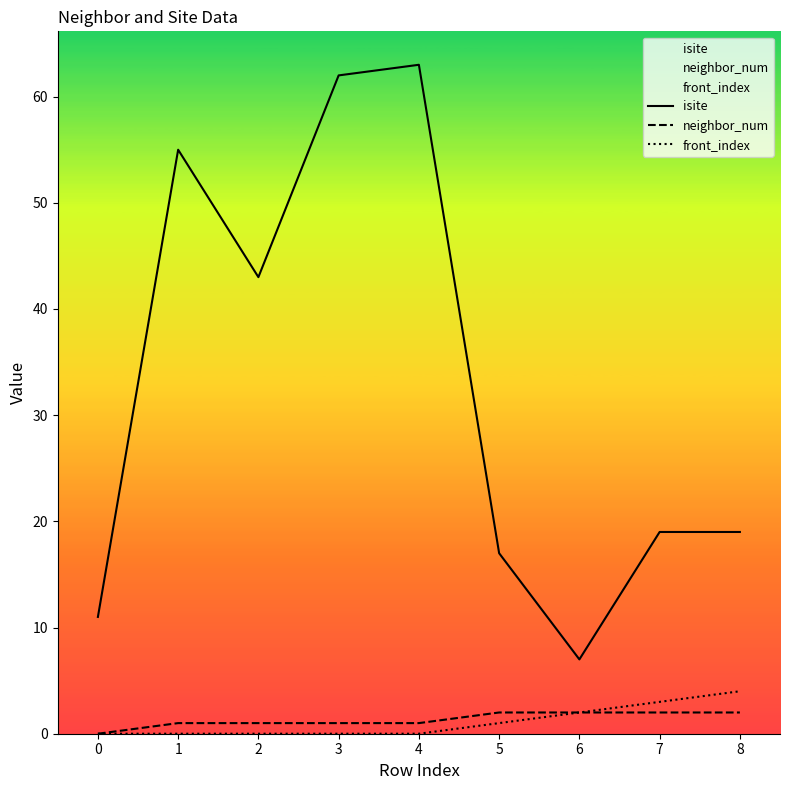

True or false: neighbor_num has a value of 1 at 3.

True